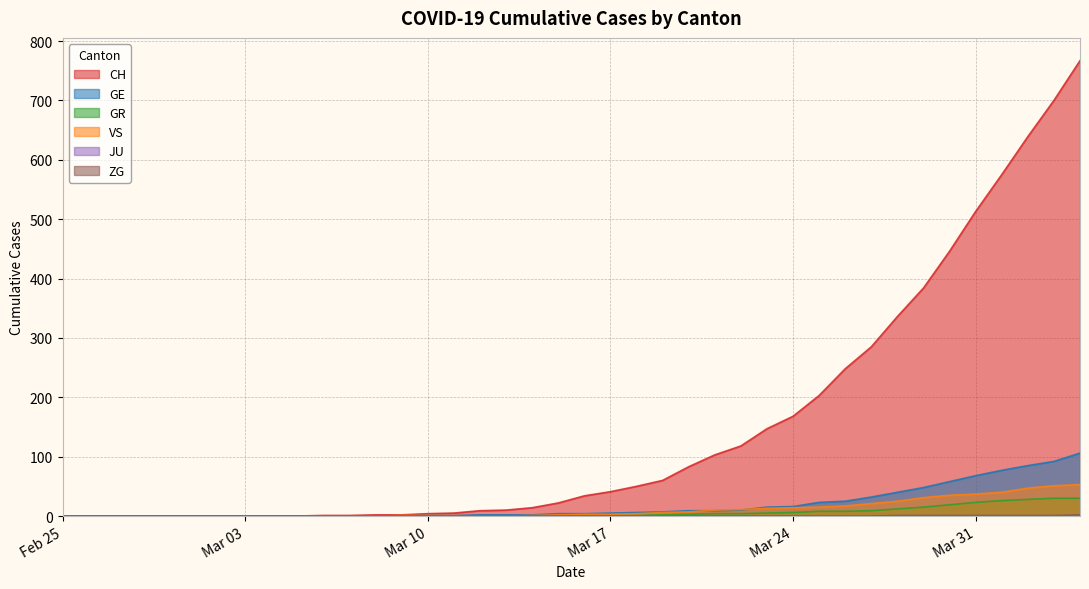

True or false: ZG and VS intersect in this chart.

False